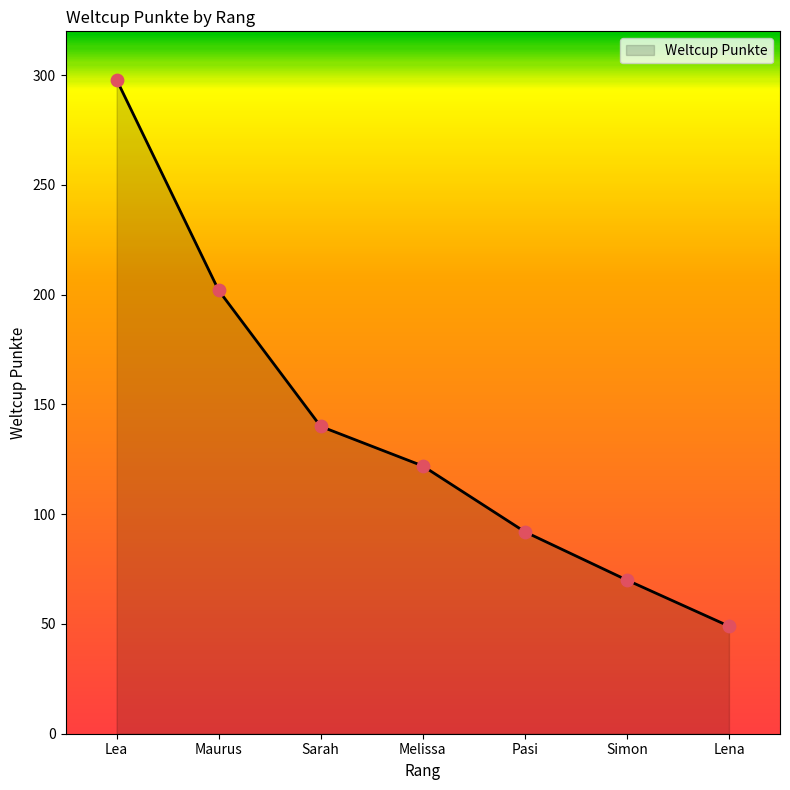

Which has a higher value, Lea or Maurus?

Lea